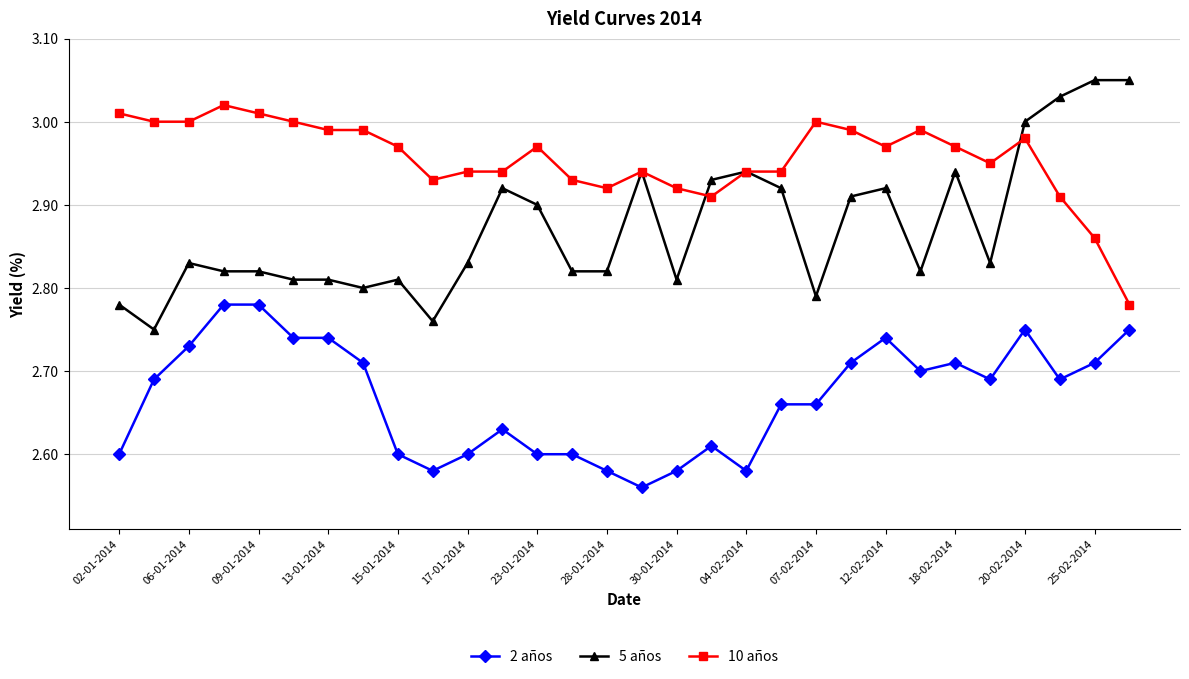

True or false: 10 años has more than 1 points higher than both neighbors.

True